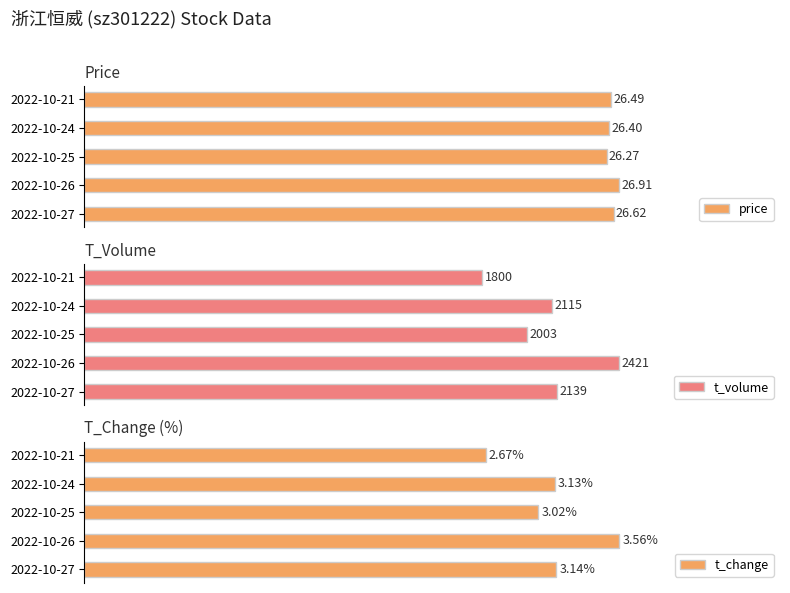

What is the difference between the maximum and minimum values in the t_change series?

0.9